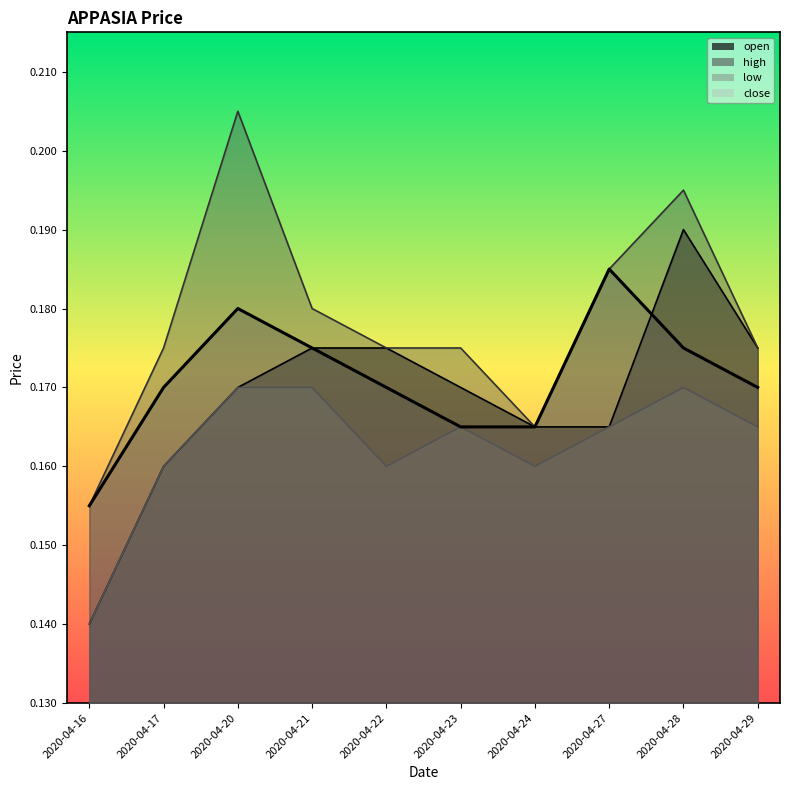

List the series in order of their peak value, lowest first.

low, close, open, high